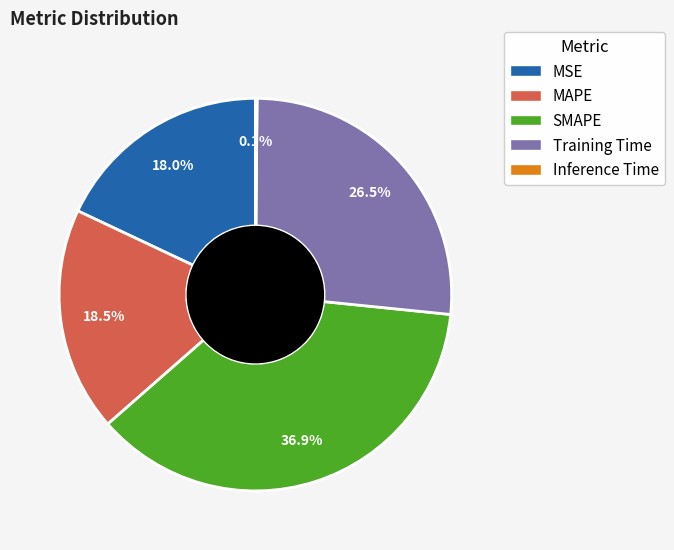

What portion of the pie excludes MSE?

82.0%